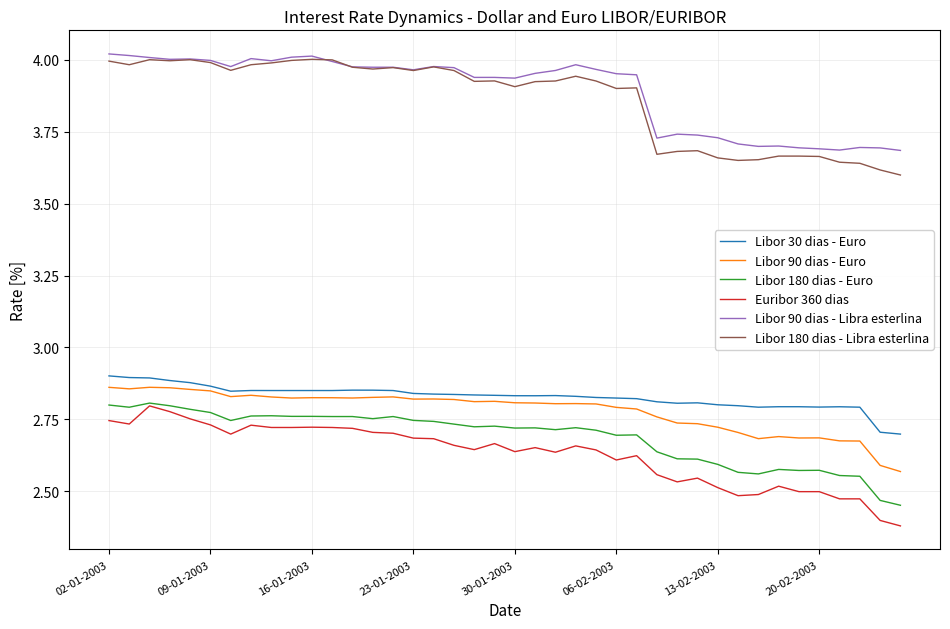

True or false: Libor 90 dias - Libra esterlina and Libor 180 dias - Euro cross at least once.

False